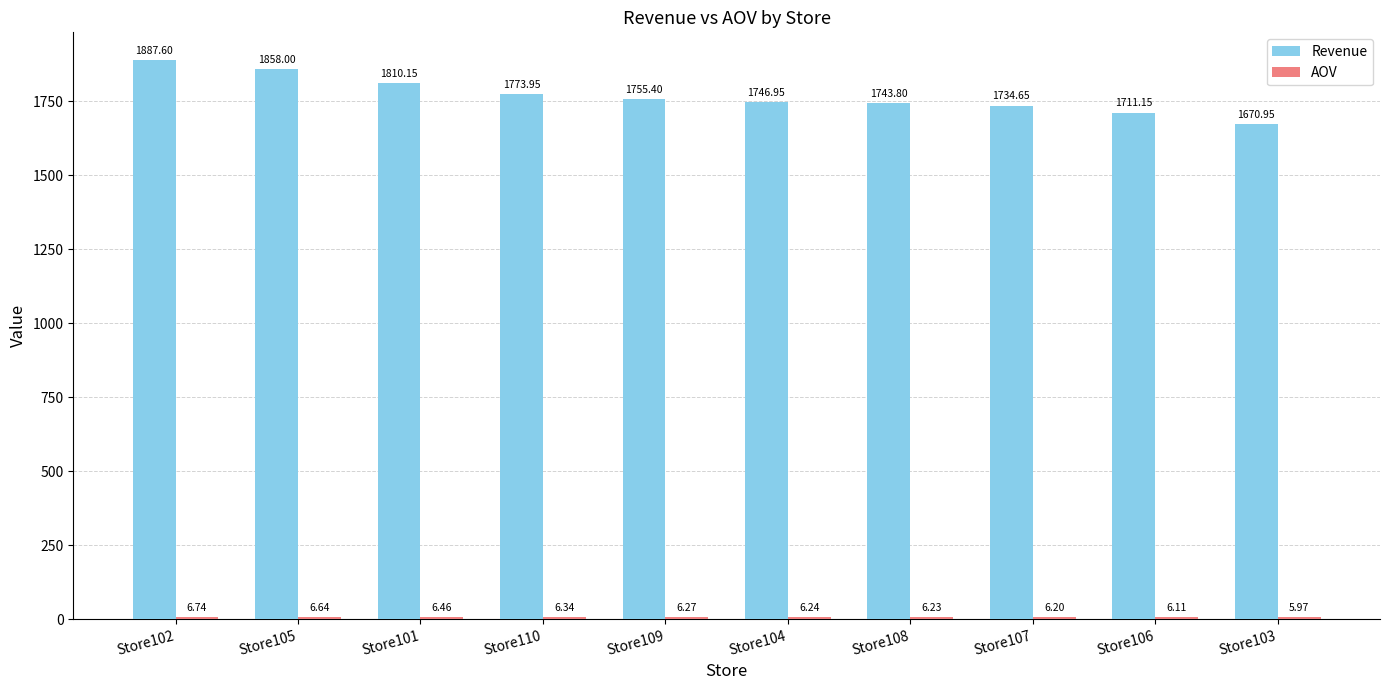

What is the spread (max minus min) of values at Store110?

1767.6